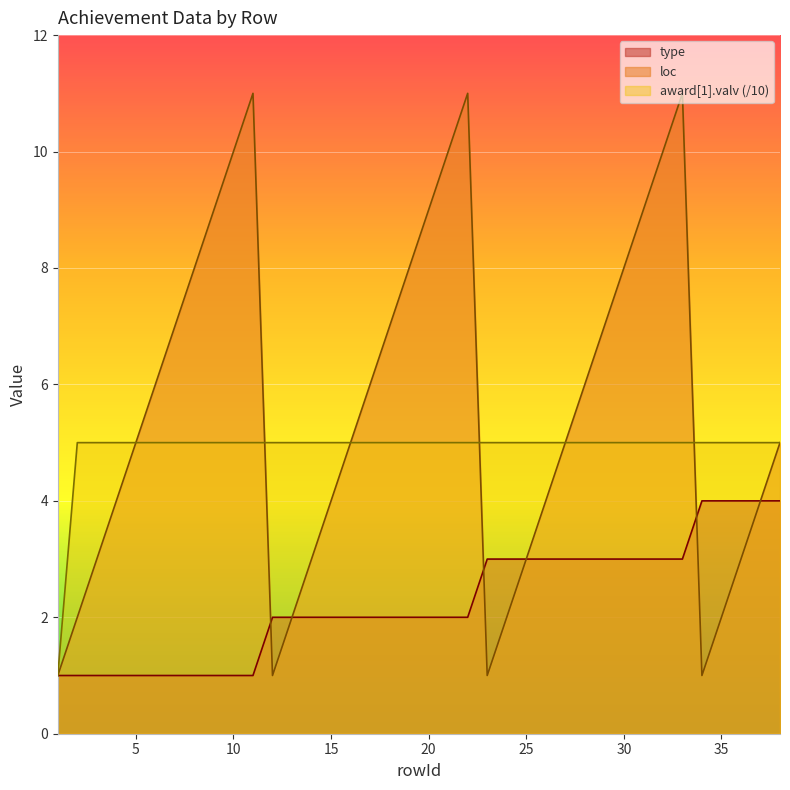

At which label does award[1].valv reach its minimum?

1